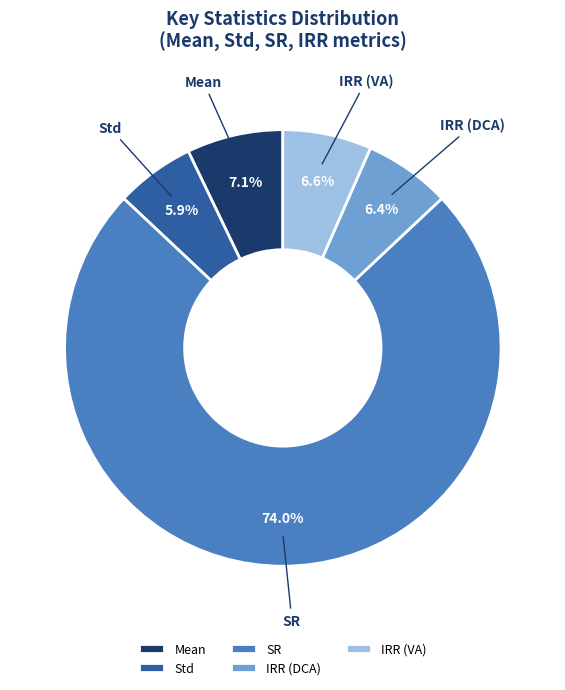

Which category has the biggest portion of the pie?

SR